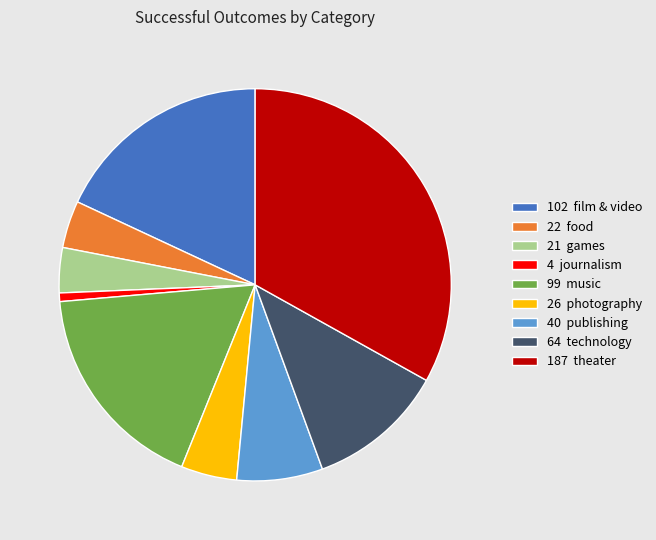

Is there a majority slice in this chart?

No